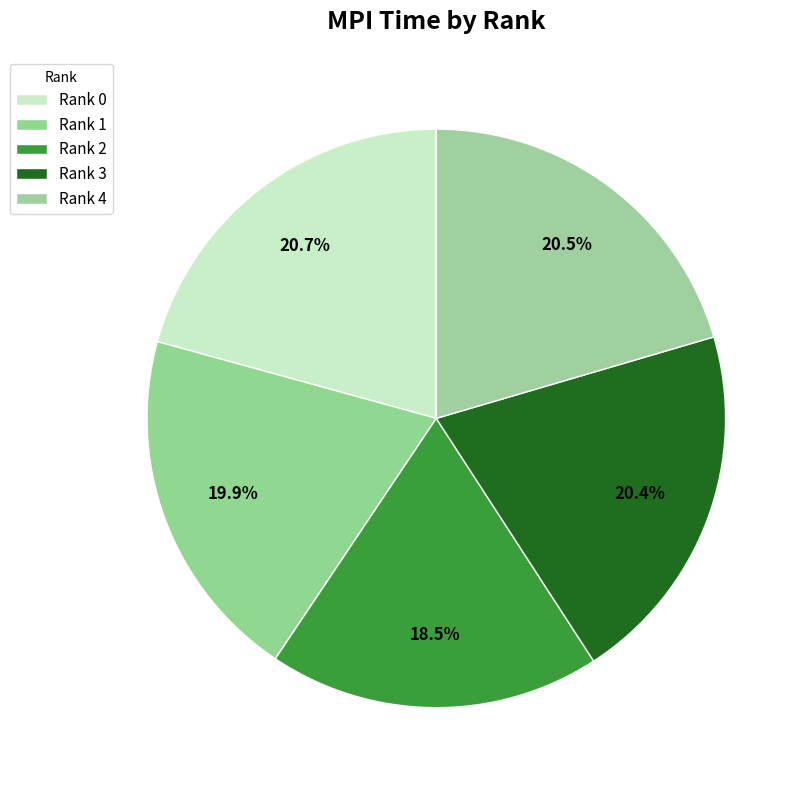

The Rank 1 slice represents 20% of the pie. True or false?

True